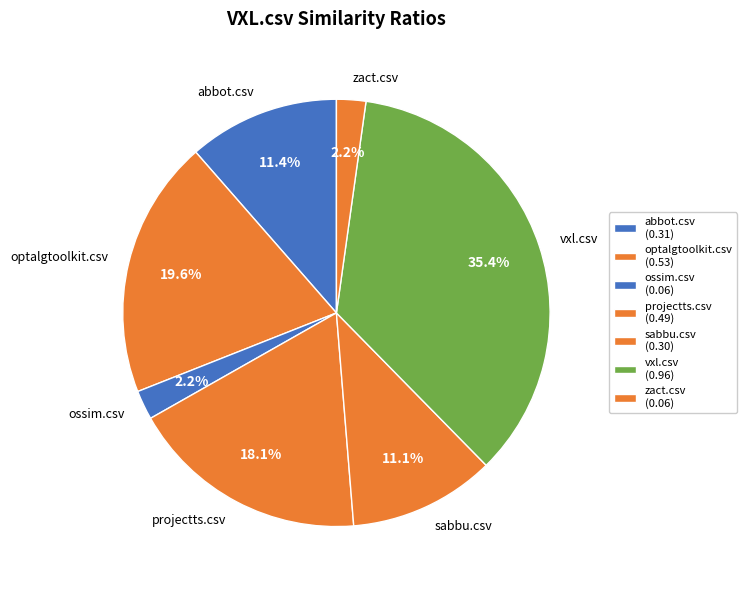

How many segments does this pie chart have?

7